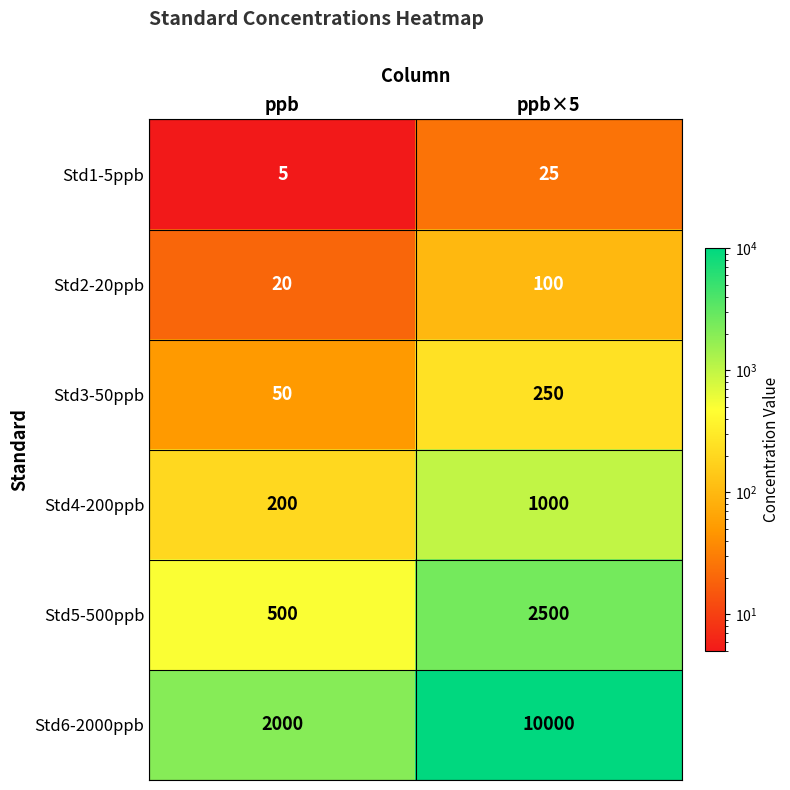

What is the sum of all Std3-50ppb values?

300